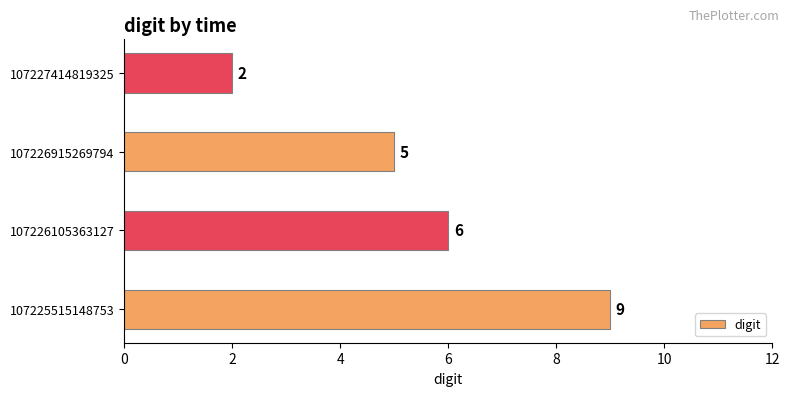

Rank the categories by value from highest to lowest.

107225515148753, 107226105363127, 107226915269794, 107227414819325